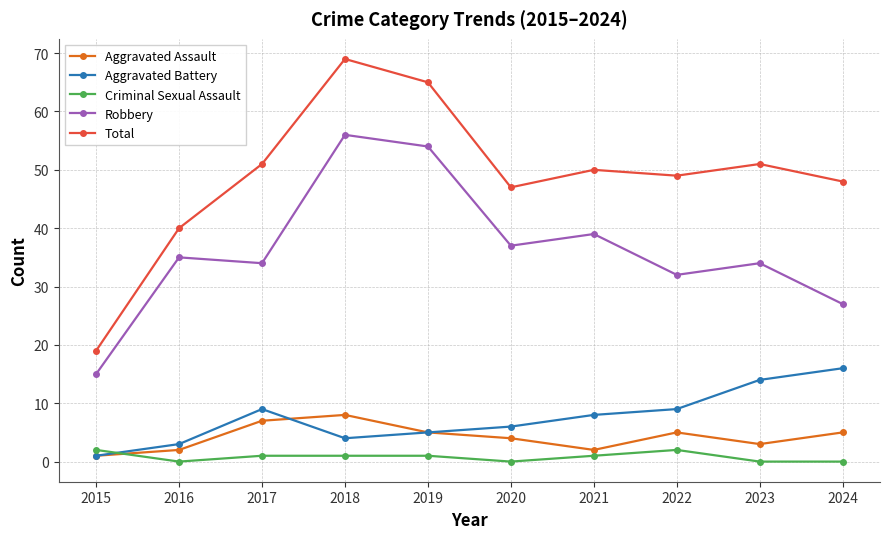

What is the approximate value of Aggravated Assault at 2015?

1